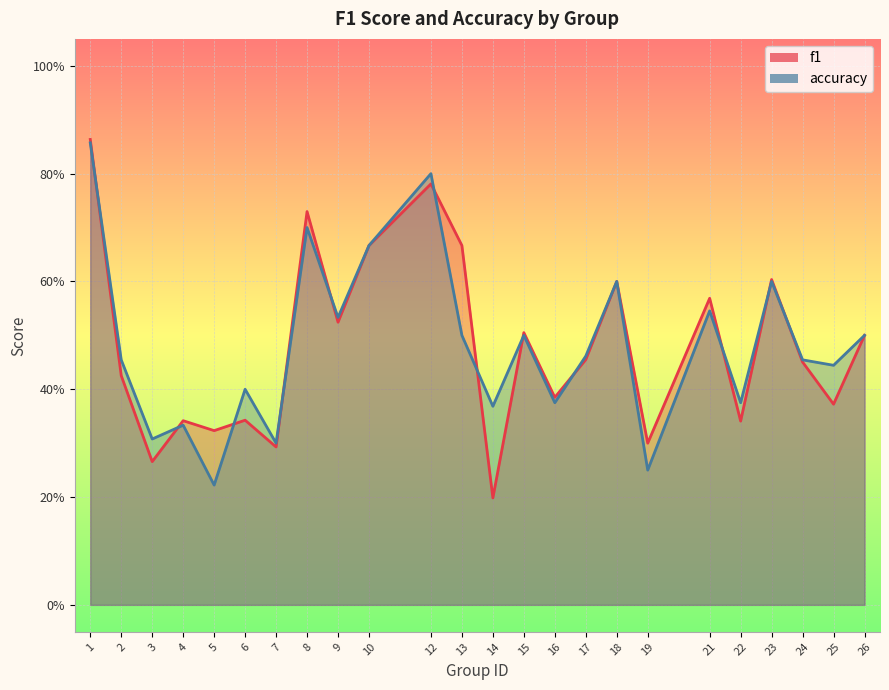

Reading left to right, list all the values displayed in this chart.

f1: 0.9	0.4	0.3	0.3	0.3	0.3	0.3	0.7	0.5	0.7	0.8	0.7	0.2	0.5	0.4	0.5	0.6	0.3	0.6	0.3	0.6	0.5	0.4	0.5
accuracy: 0.9	0.5	0.3	0.3	0.2	0.4	0.3	0.7	0.5	0.7	0.8	0.5	0.4	0.5	0.4	0.5	0.6	0.2	0.5	0.4	0.6	0.5	0.4	0.5